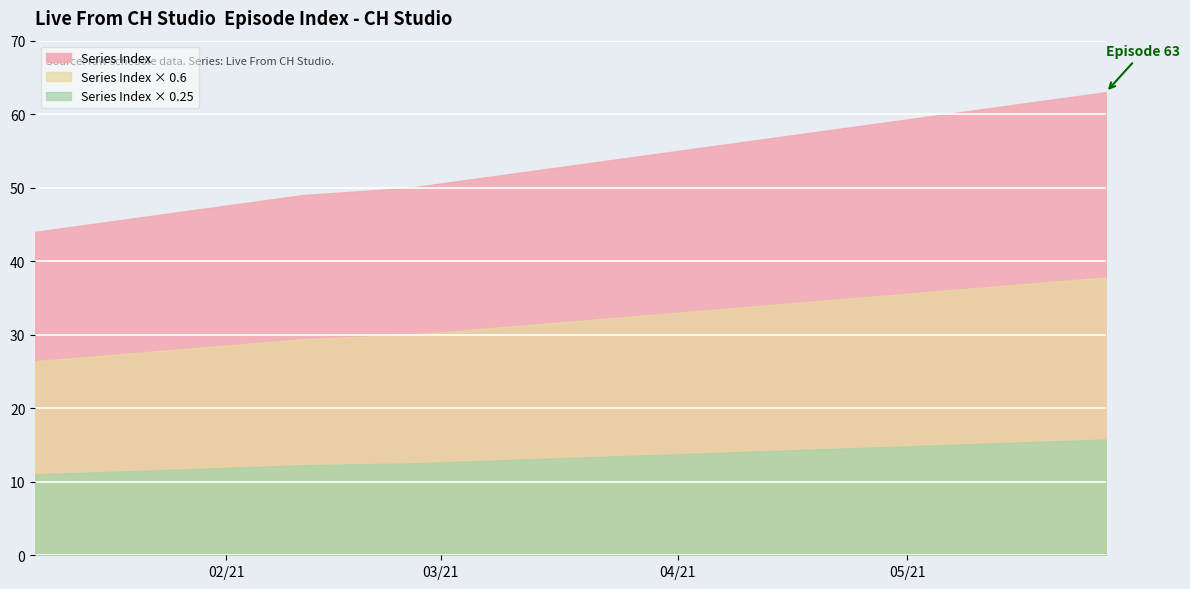

How many lines are shown in the chart?

3